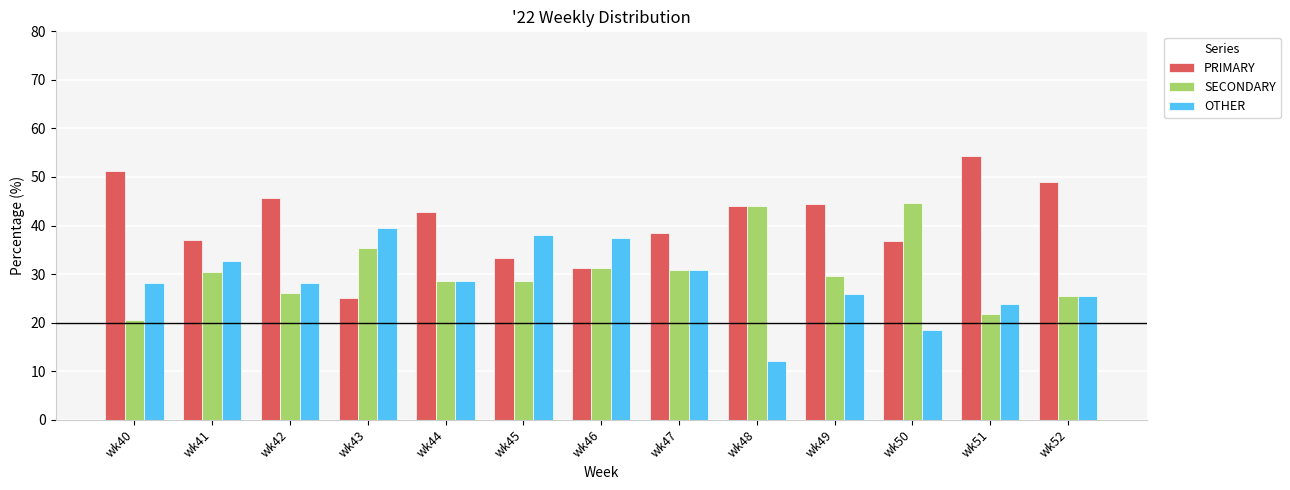

What is the spread (max minus min) of values at wk43?

14.6